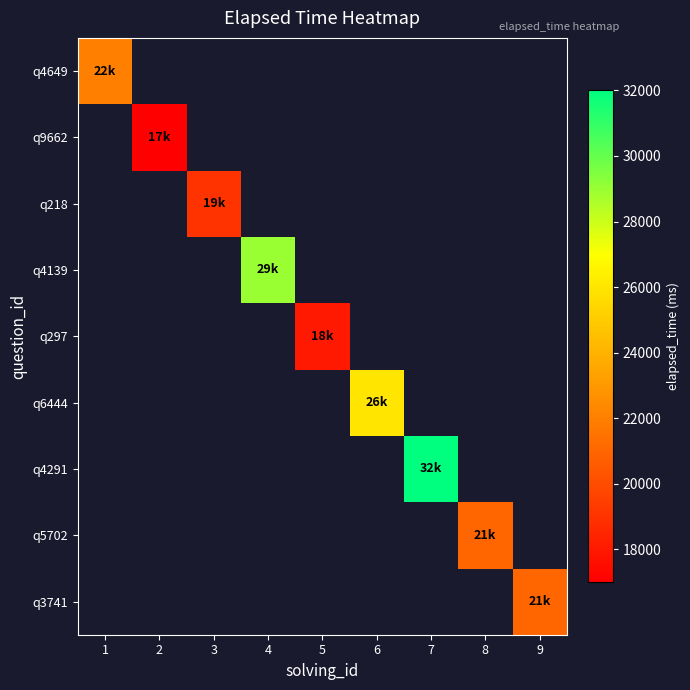

How many values in q5702 are above zero?

1